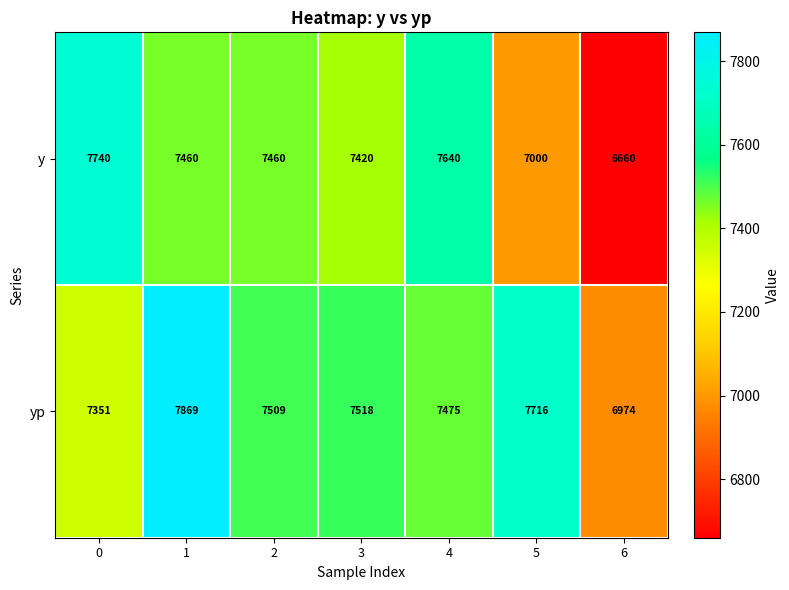

Reading right to left, list all the values displayed in this chart.

y: 6=6660	5=7000	4=7640	3=7420	2=7460	1=7460	0=7740
yp: 6=6974	5=7716	4=7475	3=7518	2=7509	1=7869	0=7351